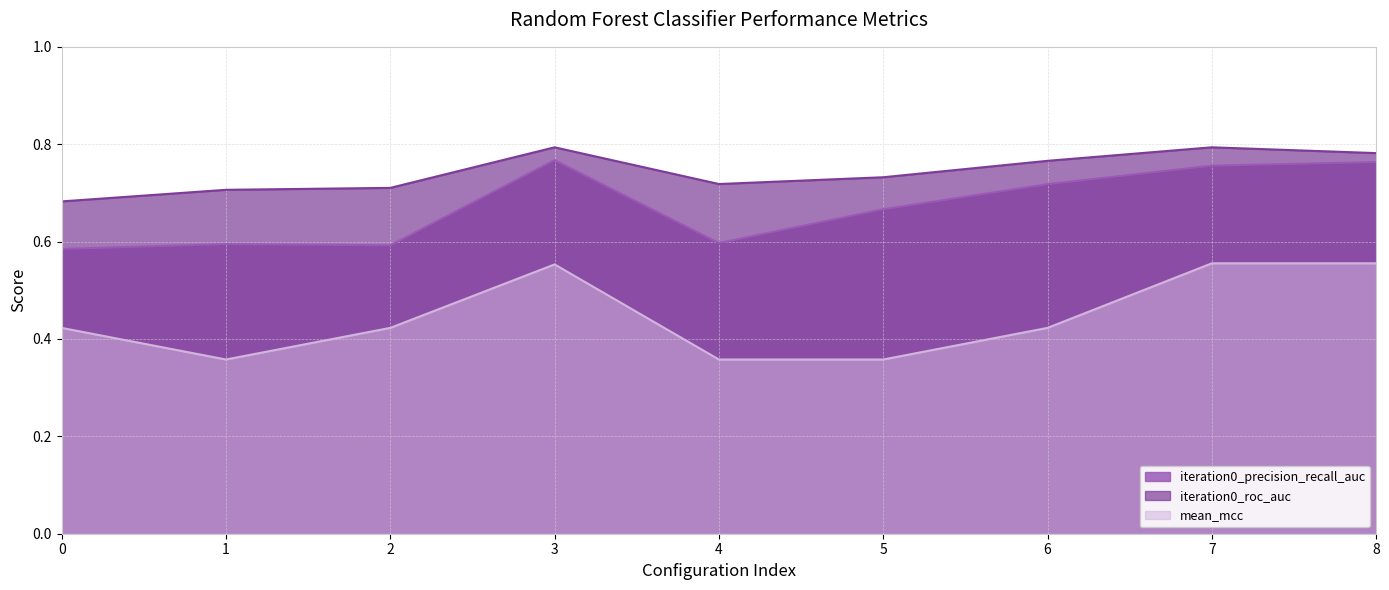

At 3, list the series in order from smallest to largest.

mean_mcc, iteration0_precision_recall_auc, iteration0_roc_auc